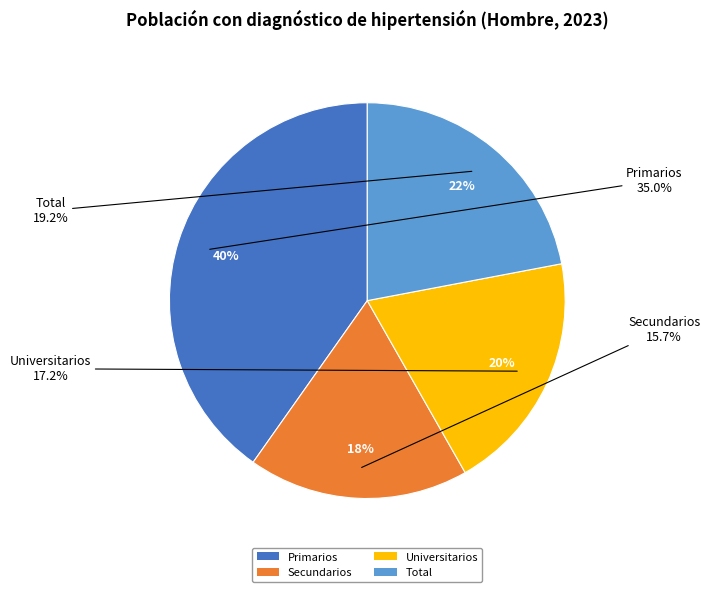

Is it true that Secundarios is 18% of the pie?

True